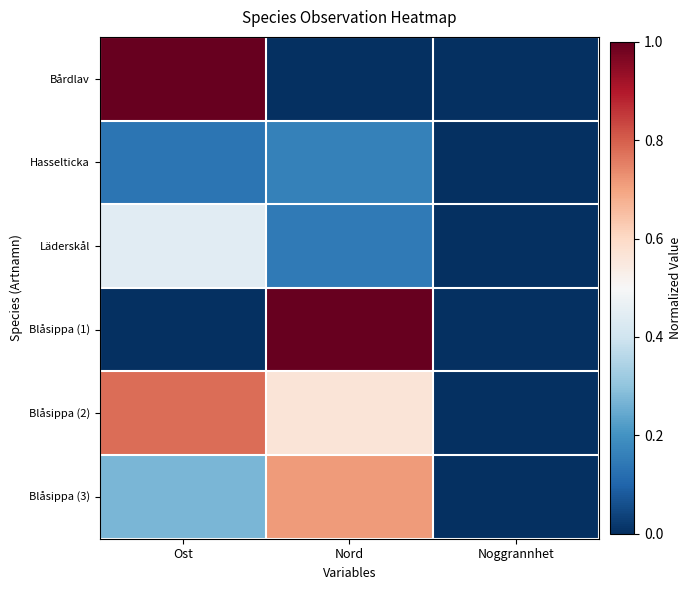

Reading left to right, list all the values displayed in this chart.

Bårdlav: Ost=1.0	Nord=0.0	Noggrannhet=0.0
Hasselticka: Ost=0.1	Nord=0.2	Noggrannhet=0.0
Läderskål: Ost=0.4	Nord=0.1	Noggrannhet=0.0
Blåsippa (1): Ost=0.0	Nord=1.0	Noggrannhet=0.0
Blåsippa (2): Ost=0.8	Nord=0.6	Noggrannhet=0.0
Blåsippa (3): Ost=0.3	Nord=0.7	Noggrannhet=0.0